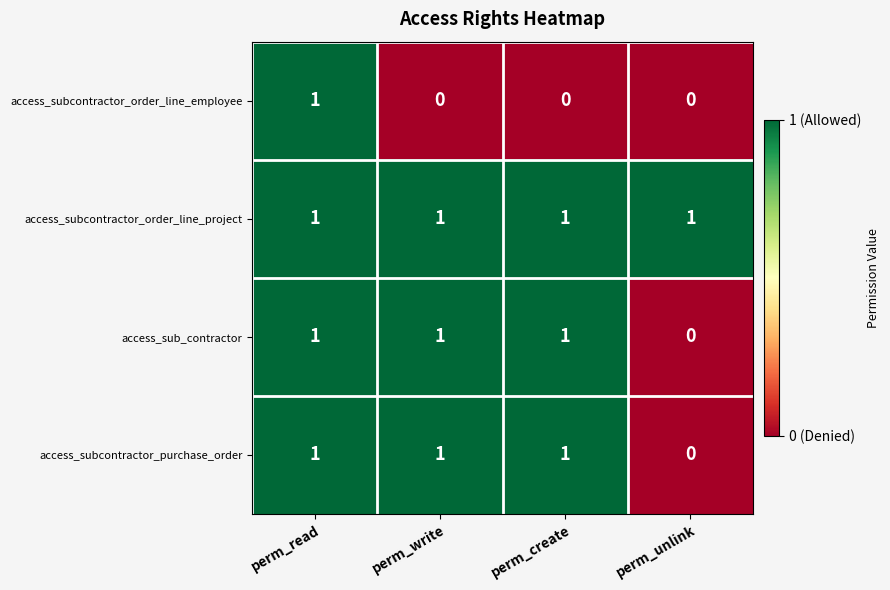

Where is access_sub_contractor nearest to the value 0?

perm_unlink